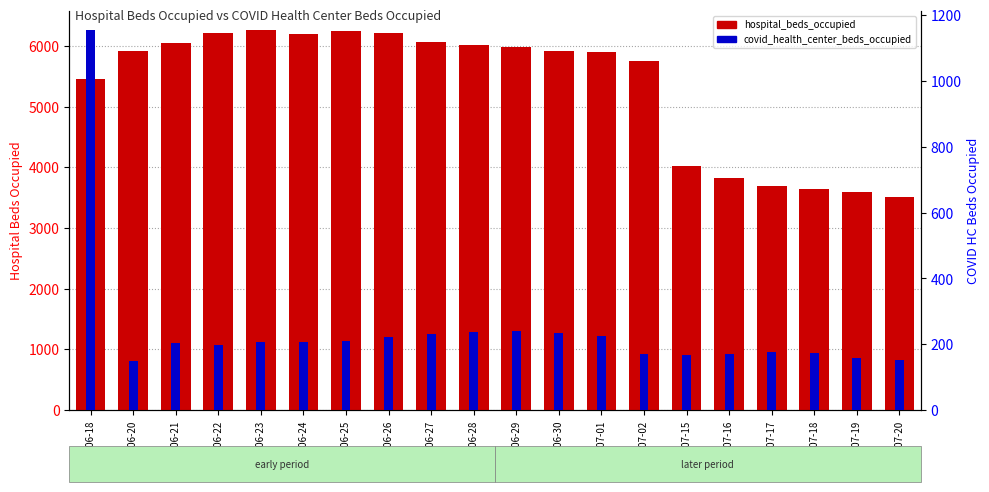

What is the difference between the maximum and minimum values in the covid_health_center_beds_occupied series?

1006